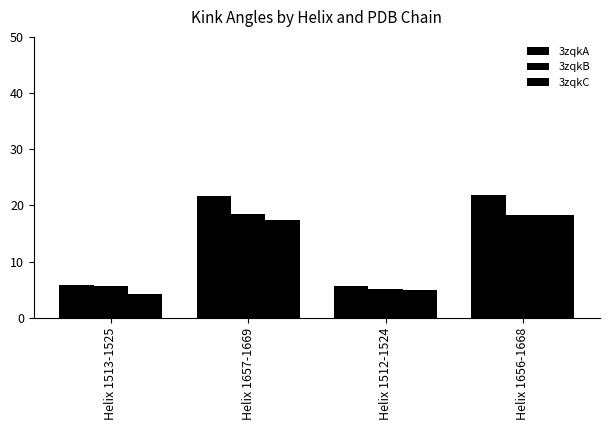

True or false: 3zqkB has a value of 11.2 at Helix 1657-1669.

False